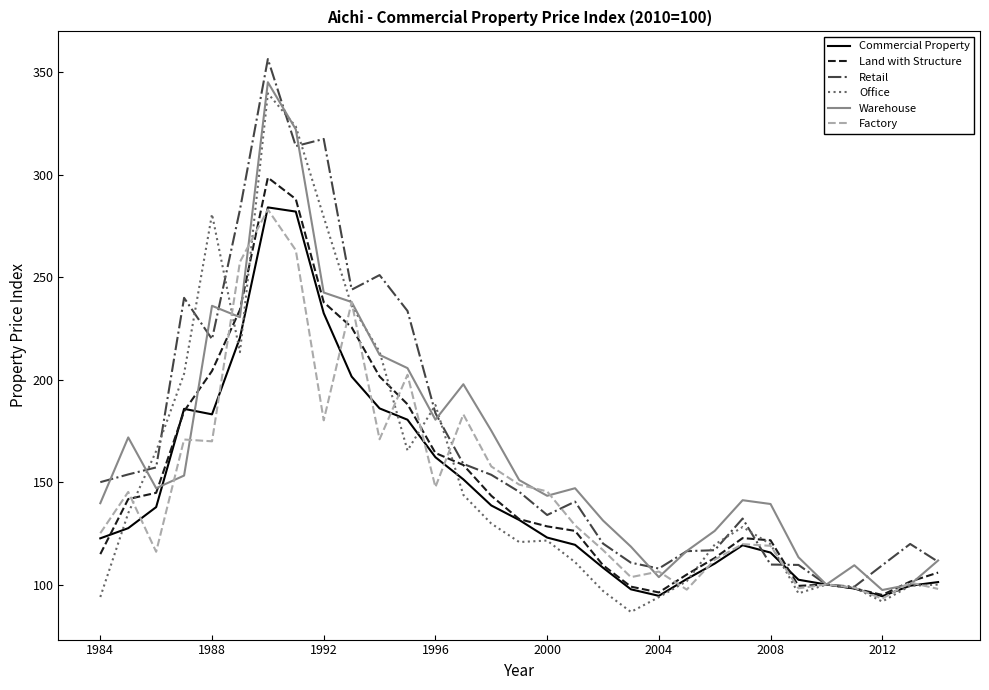

What is the minimum value shown in the chart?

86.6